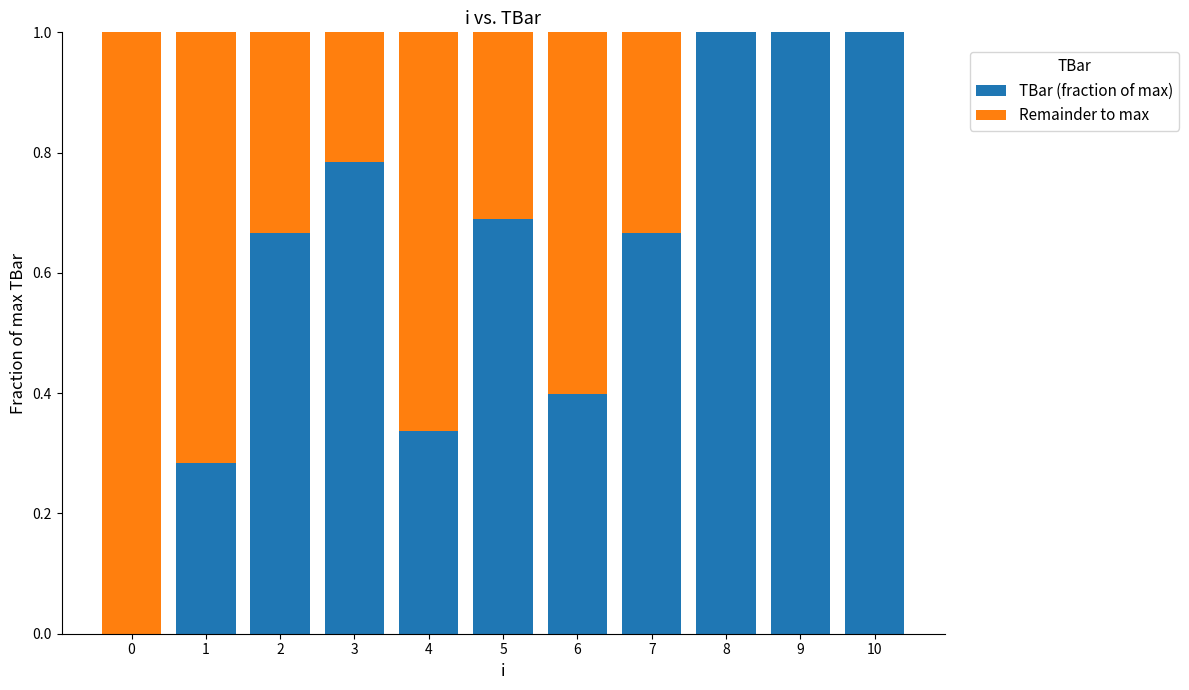

How many categories are shown in the chart?

11